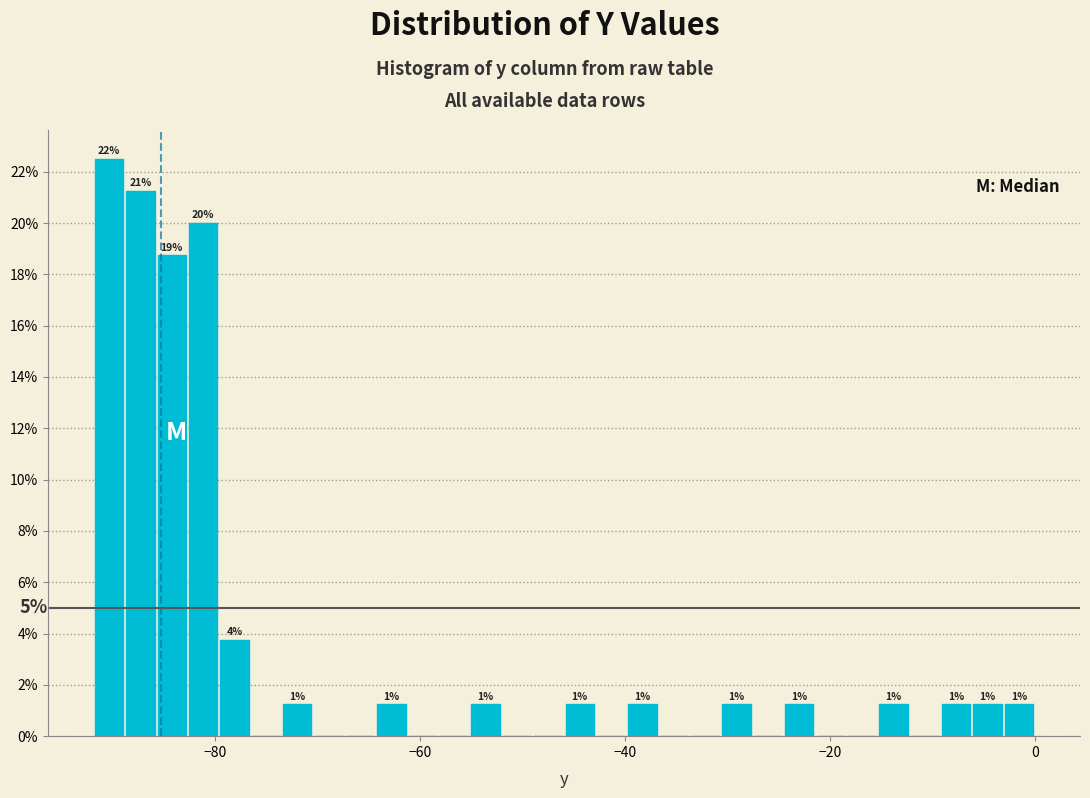

Around what value on the x-axis is the tallest bar? Give the approximate position of its centre, as read against the axis.

-90